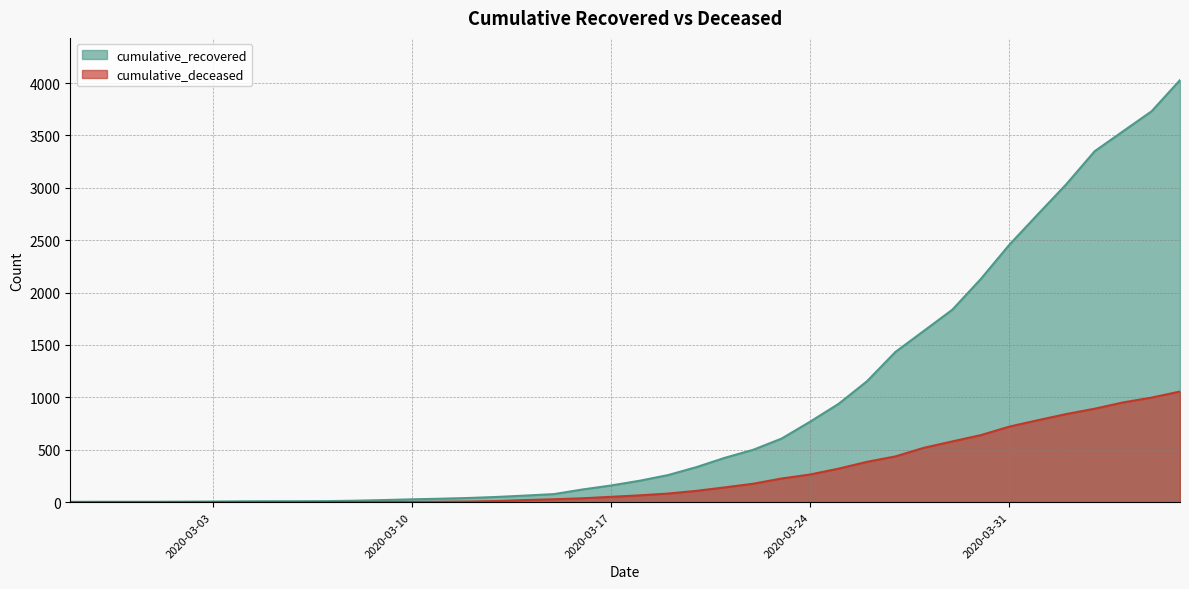

What is the maximum value shown in the chart?

4028